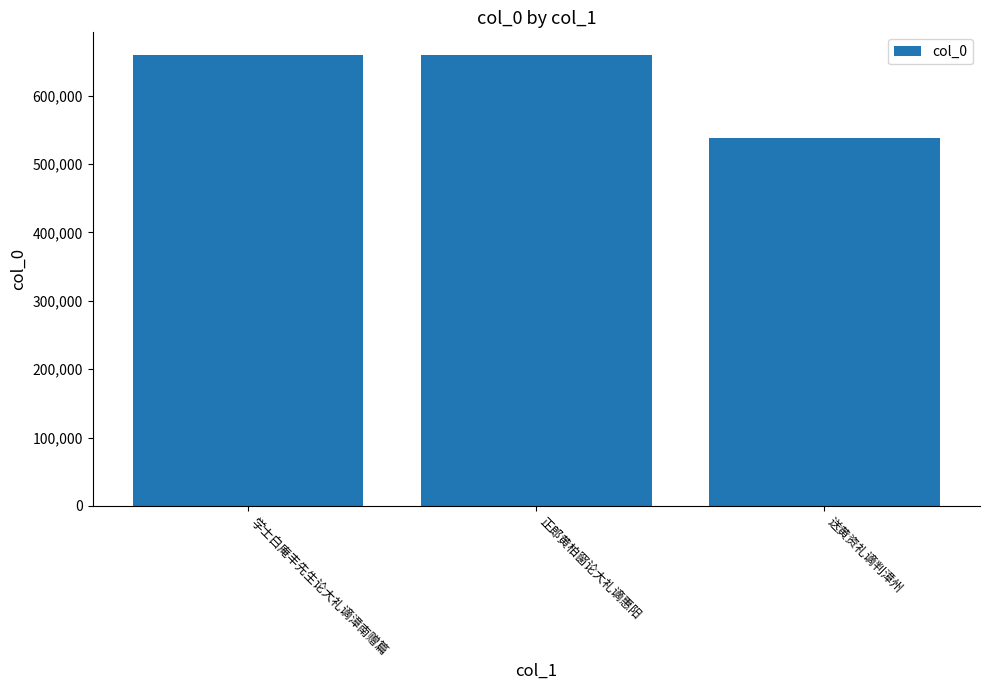

What is the greatest value displayed?

659521